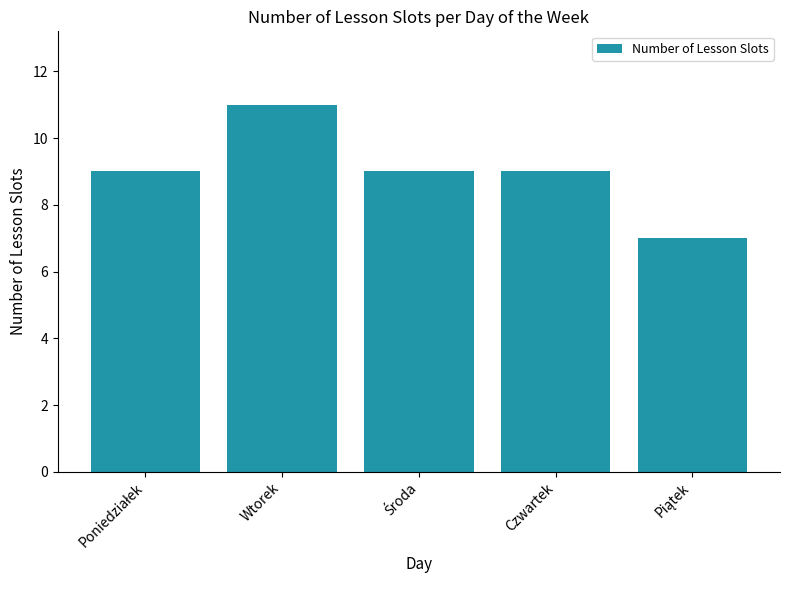

True or false: the data shows 11 at Wtorek.

True